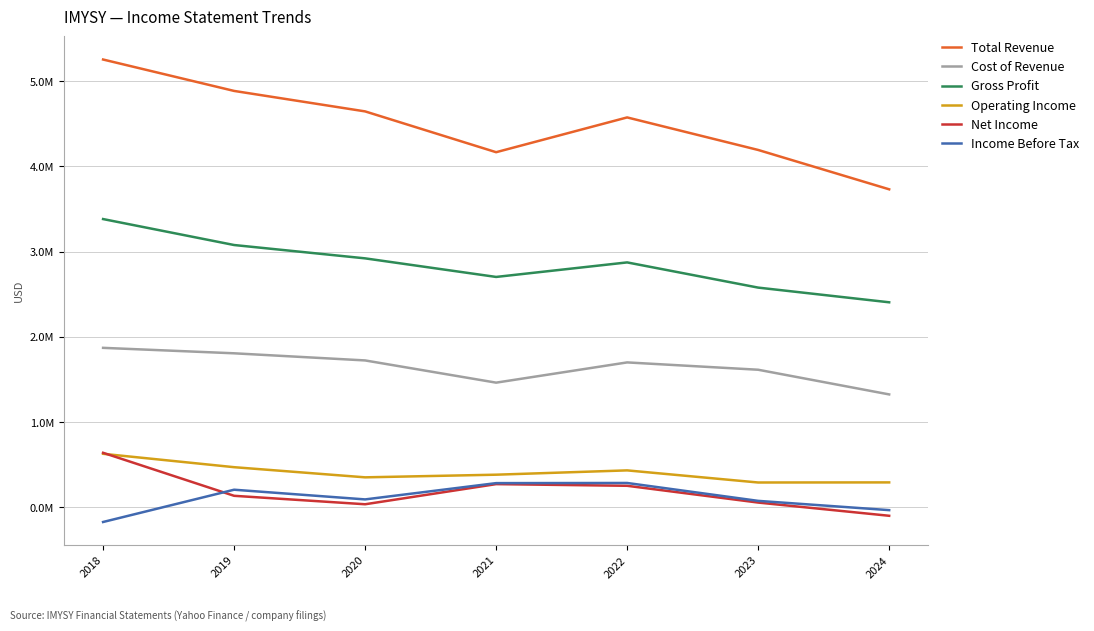

What are all the series names shown in the legend?

Total Revenue, Cost of Revenue, Gross Profit, Operating Income, Net Income, Income Before Tax